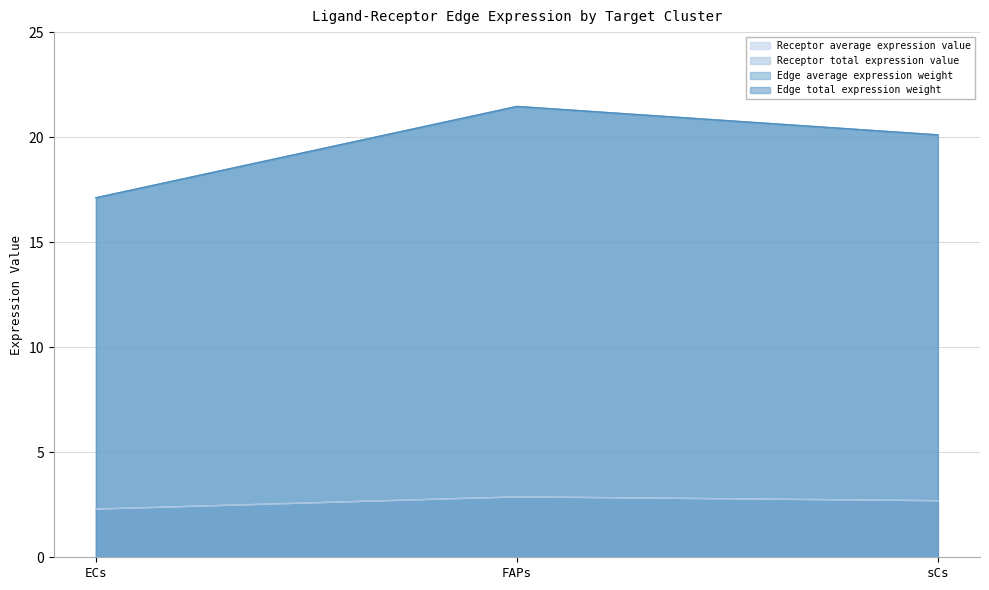

What are all the series names shown in the legend?

Receptor average expression value, Receptor total expression value, Edge average expression weight, Edge total expression weight